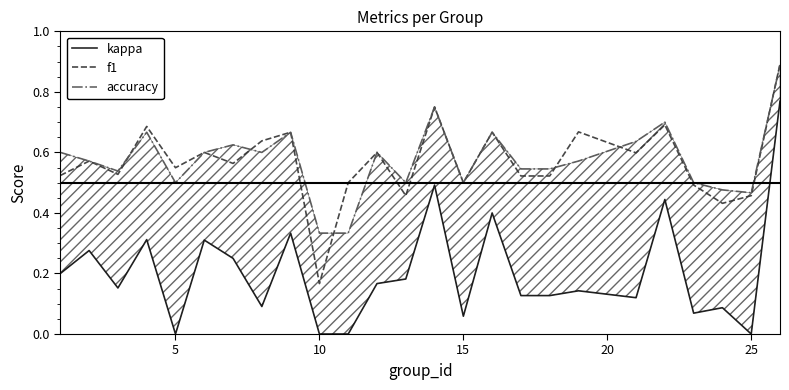

At which label does f1 reach its minimum?

10